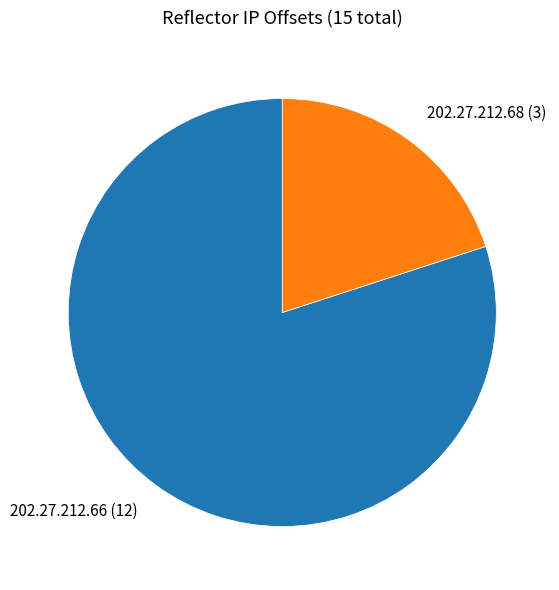

Is there a majority slice in this chart?

Yes